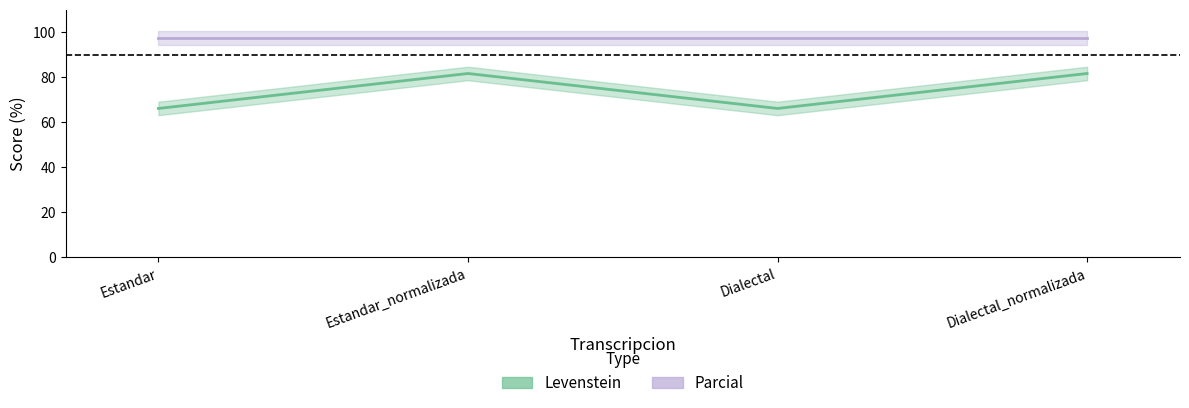

The value of Levenstein at Estandar is 66.1. True or false?

True